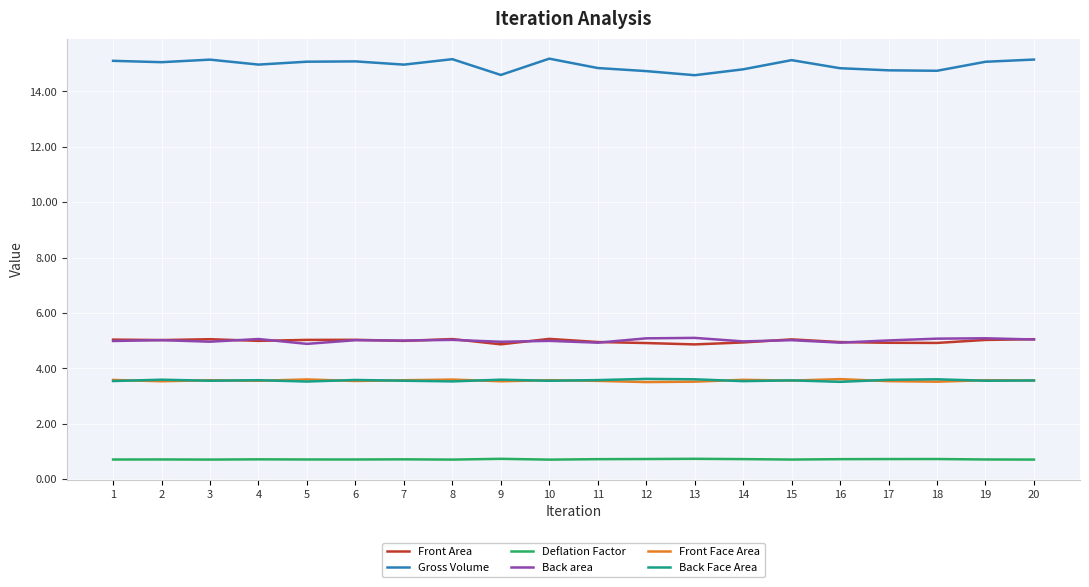

Where does the Gross Volume series first go above 15?

1